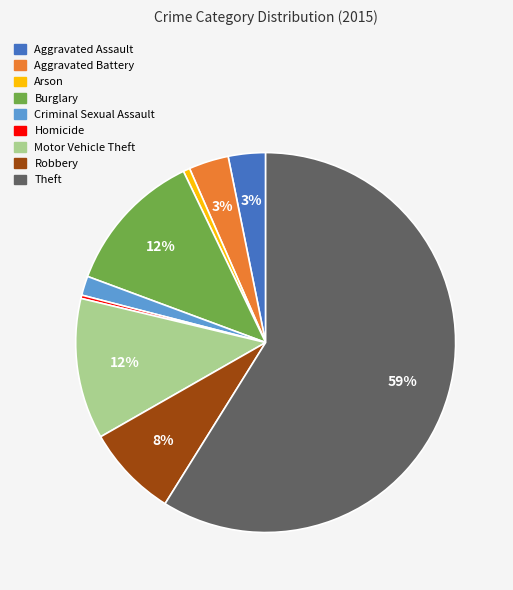

True or false: Homicide accounts for 0% of the total.

True